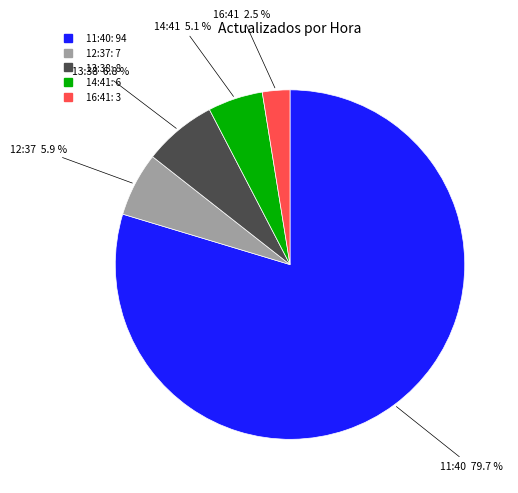

To the nearest percent, what is the difference between the largest and smallest slice percentages?

77%